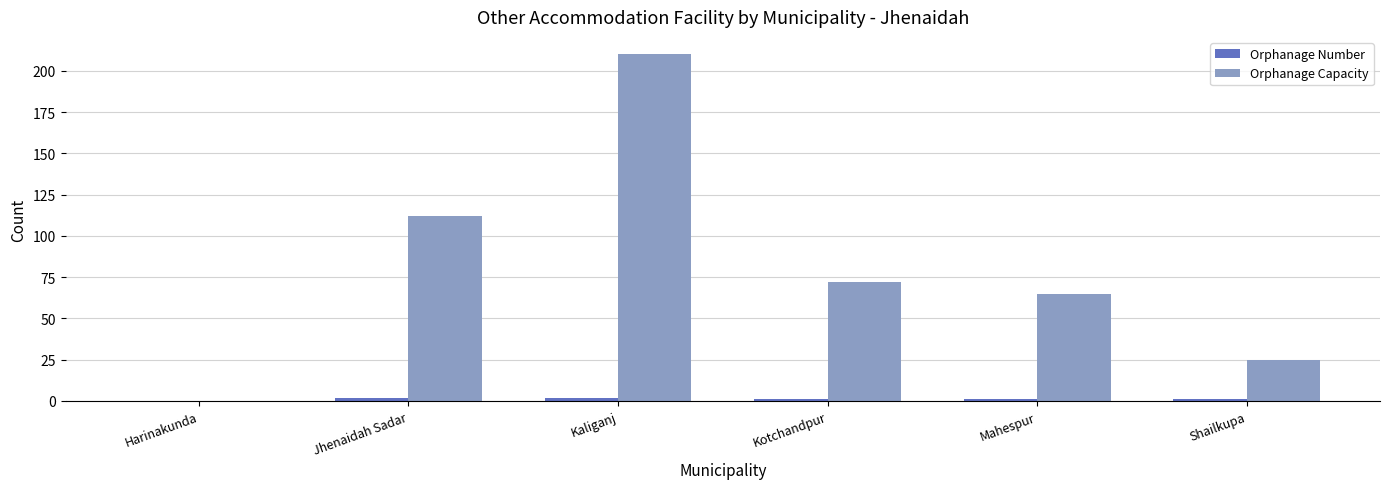

Is it true that Orphanage Capacity equals 112 at Jhenaidah Sadar?

True